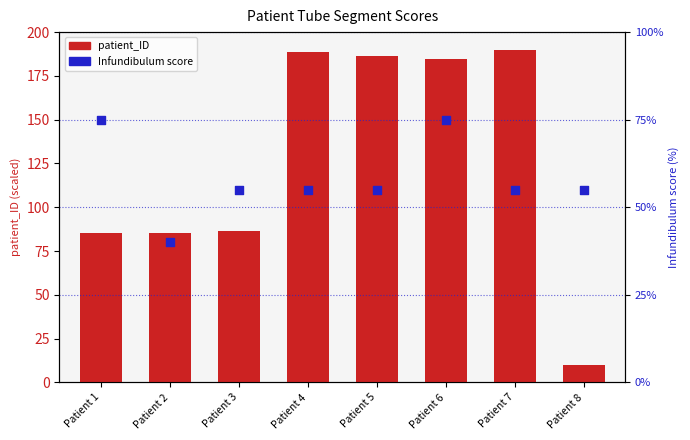

Which series has the largest Y range (max minus min)?

patient_ID